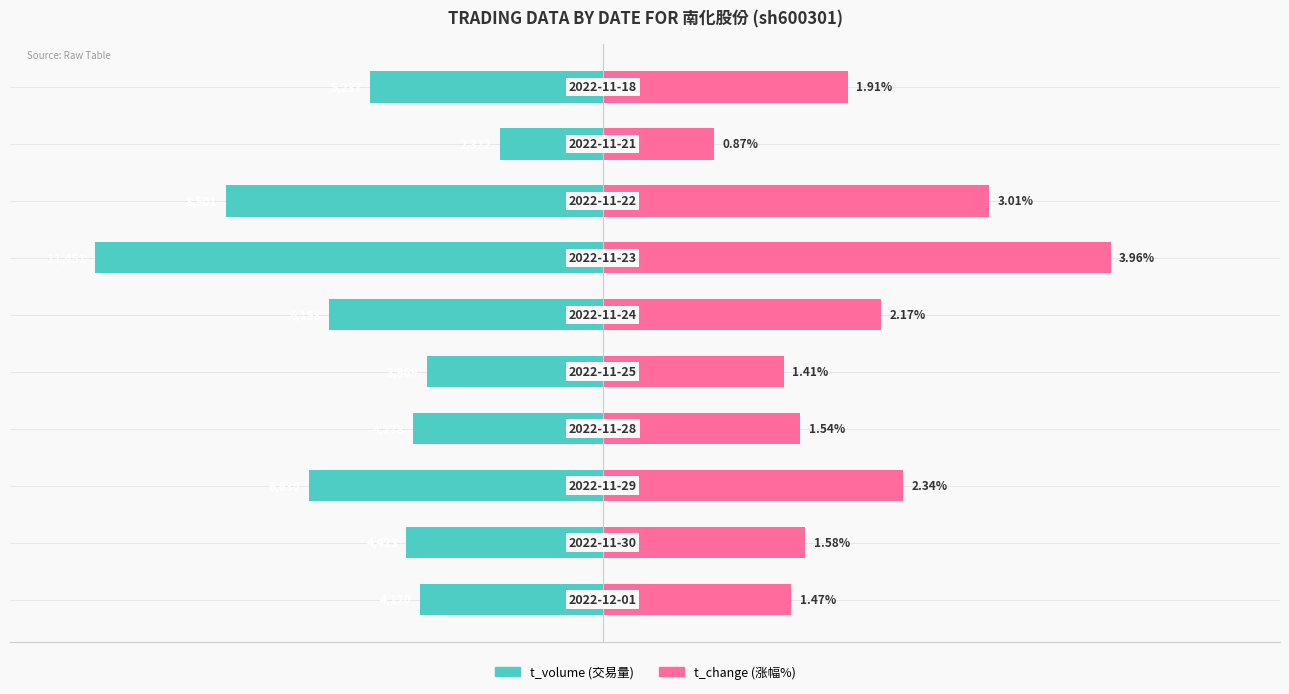

How many bars are there in total?

20